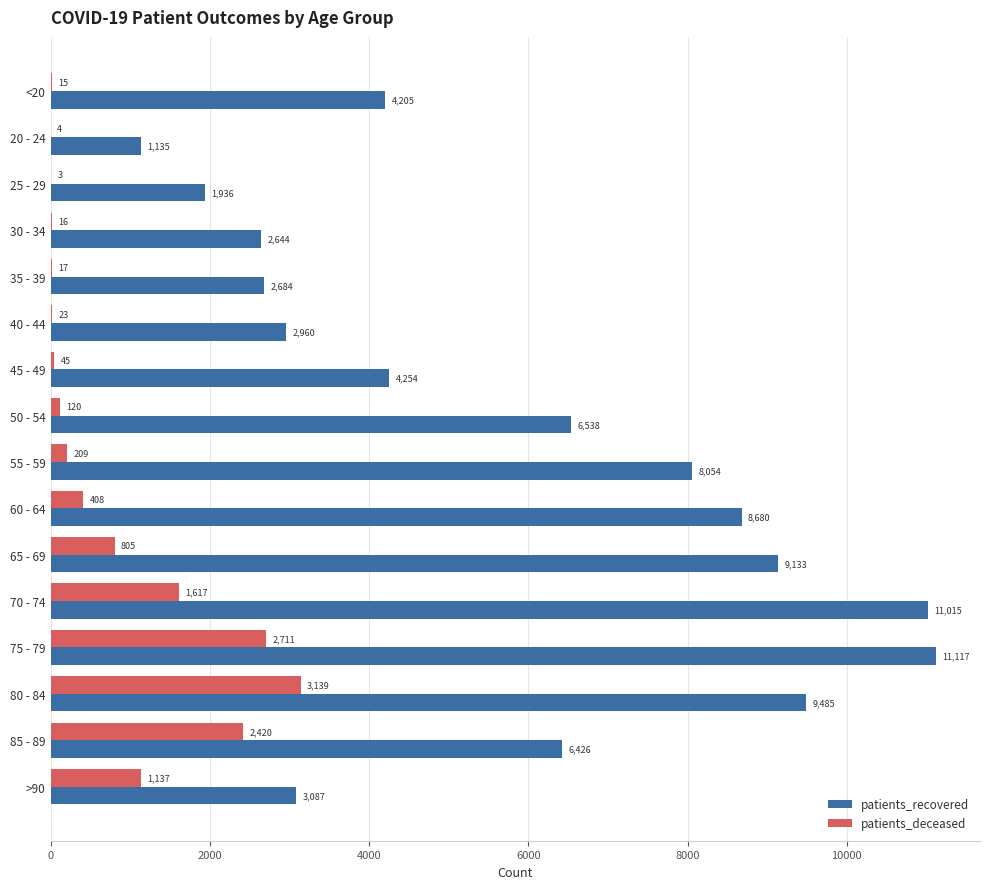

How many data points does each series have?

16